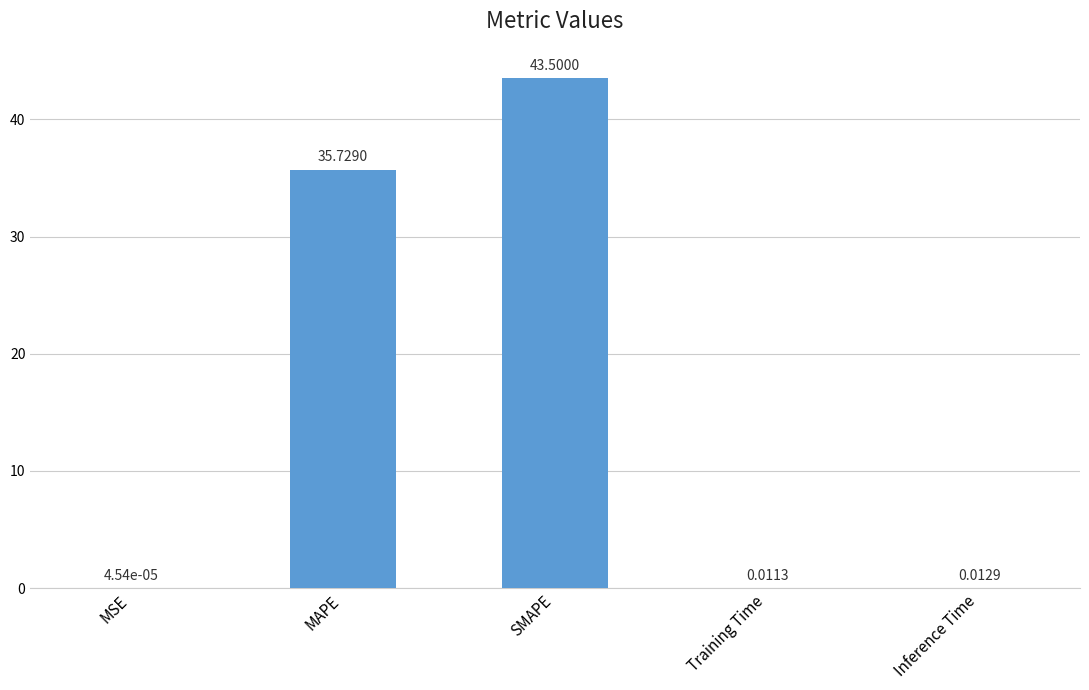

What is the change in value from MSE to MAPE?

+35.7